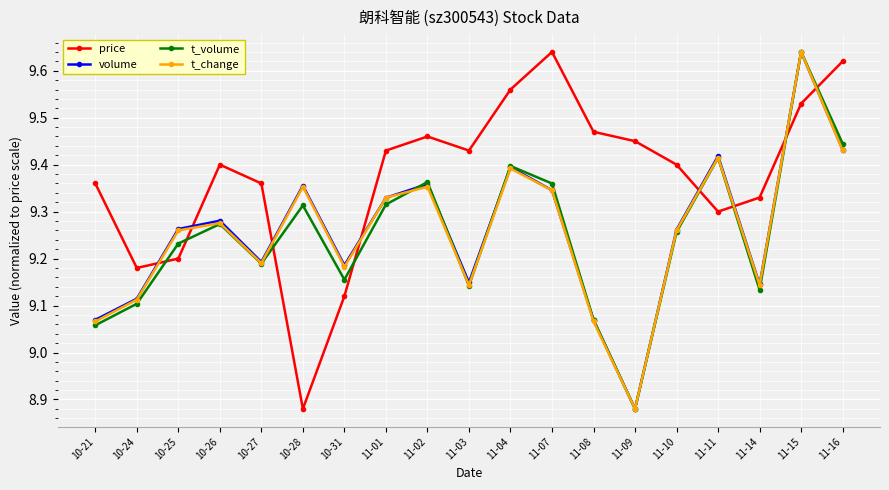

How many interior local valleys does the t_volume series have?

5